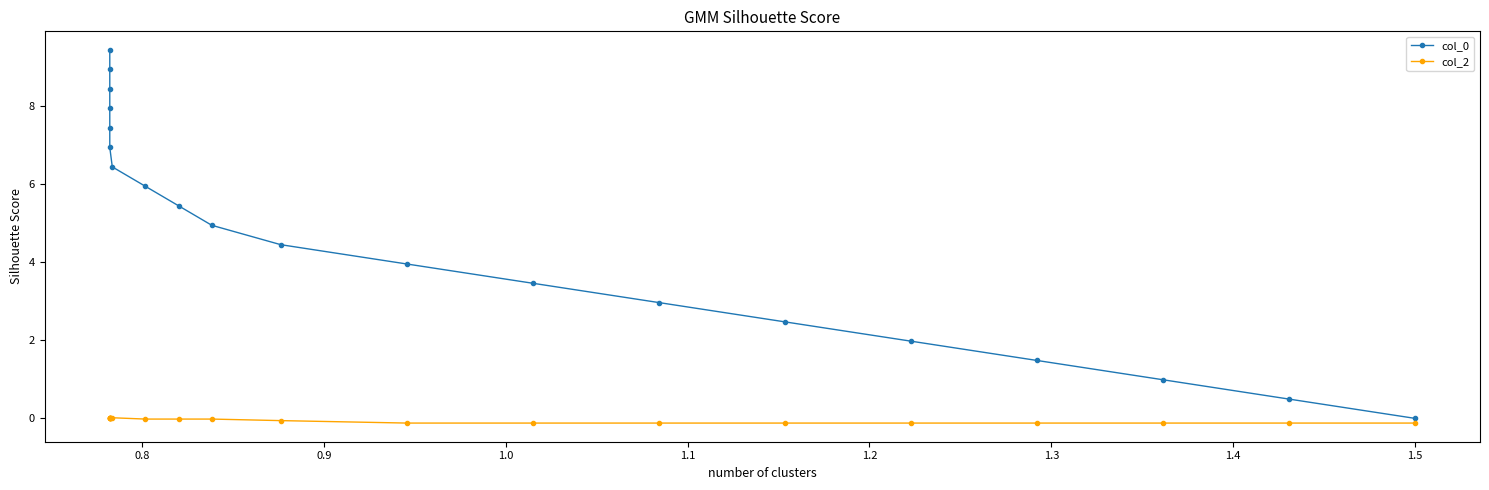

True or false: col_2 and col_0 intersect in this chart.

False